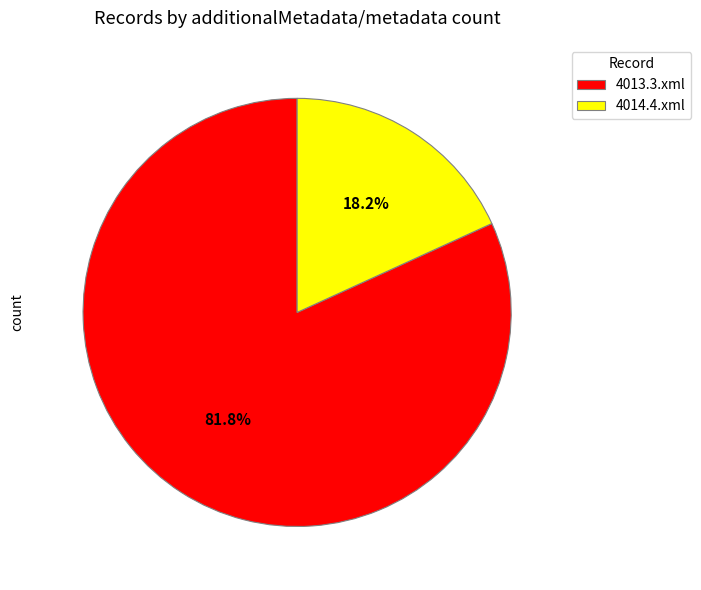

To the nearest percent, what is the combined percentage of 4014.4.xml and 4013.3.xml?

100%